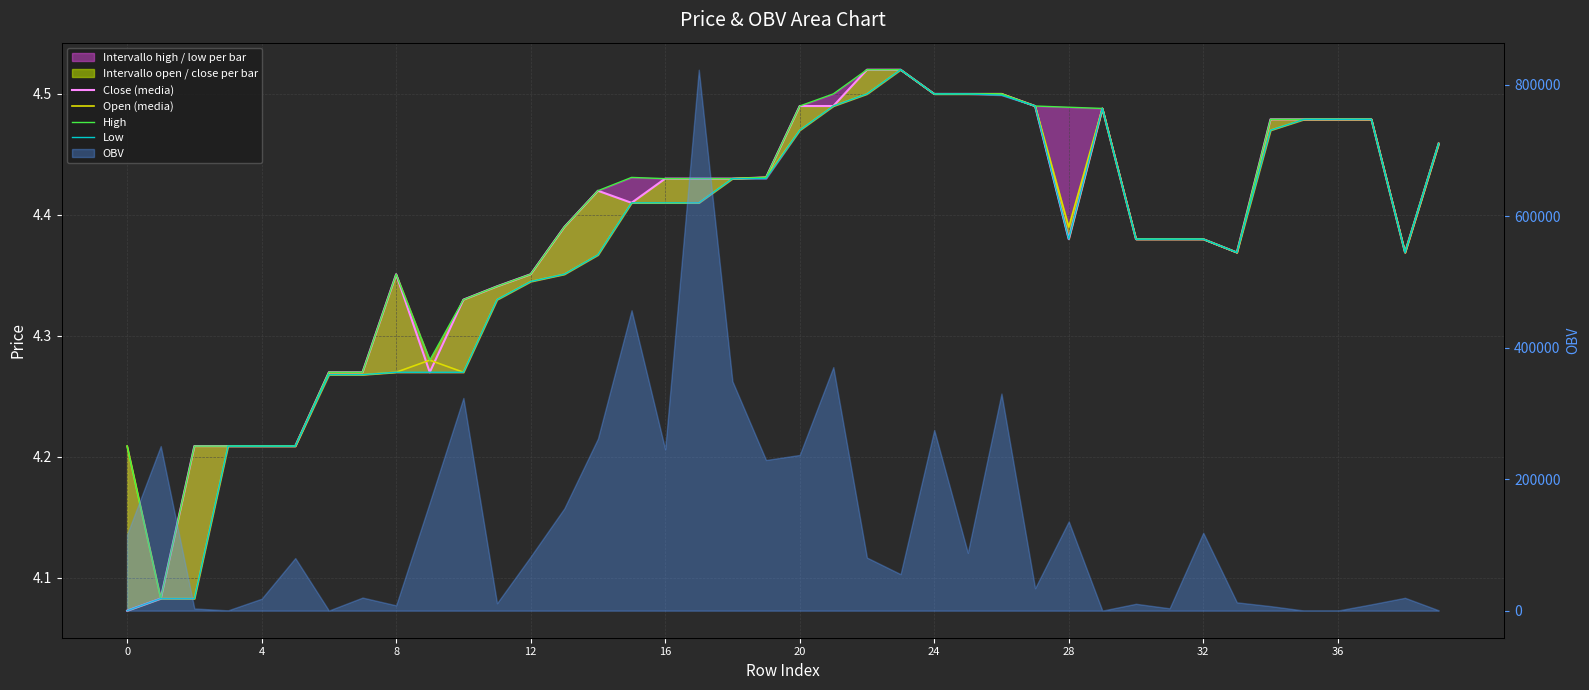

Reading left to right, list all the values displayed in this chart.

Close (media): 4.1	4.1	4.2	4.2	4.2	4.2	4.3	4.3	4.4	4.3	4.3	4.3	4.4	4.4	4.4	4.4	4.4	4.4	4.4	4.4	4.5	4.5	4.5	4.5	4.5	4.5	4.5	4.5	4.4	4.5	4.4	4.4	4.4	4.4	4.5	4.5	4.5	4.5	4.4	4.5
Open (media): 4.2	4.1	4.1	4.2	4.2	4.2	4.3	4.3	4.3	4.3	4.3	4.3	4.3	4.4	4.4	4.4	4.4	4.4	4.4	4.4	4.5	4.5	4.5	4.5	4.5	4.5	4.5	4.5	4.4	4.5	4.4	4.4	4.4	4.4	4.5	4.5	4.5	4.5	4.4	4.5
High: 4.2	4.1	4.2	4.2	4.2	4.2	4.3	4.3	4.4	4.3	4.3	4.3	4.4	4.4	4.4	4.4	4.4	4.4	4.4	4.4	4.5	4.5	4.5	4.5	4.5	4.5	4.5	4.5	4.5	4.5	4.4	4.4	4.4	4.4	4.5	4.5	4.5	4.5	4.4	4.5
Low: 4.1	4.1	4.1	4.2	4.2	4.2	4.3	4.3	4.3	4.3	4.3	4.3	4.3	4.4	4.4	4.4	4.4	4.4	4.4	4.4	4.5	4.5	4.5	4.5	4.5	4.5	4.5	4.5	4.4	4.5	4.4	4.4	4.4	4.4	4.5	4.5	4.5	4.5	4.4	4.5